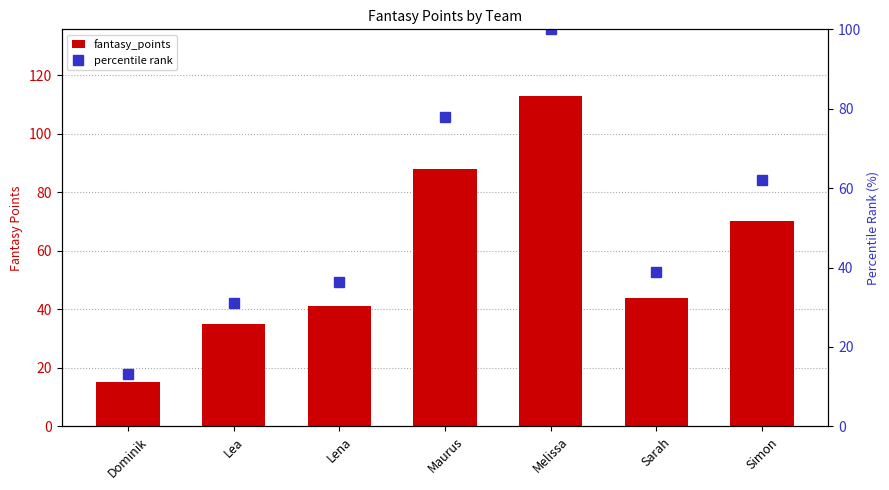

Read the fantasy_points value at Dominik.

15.0